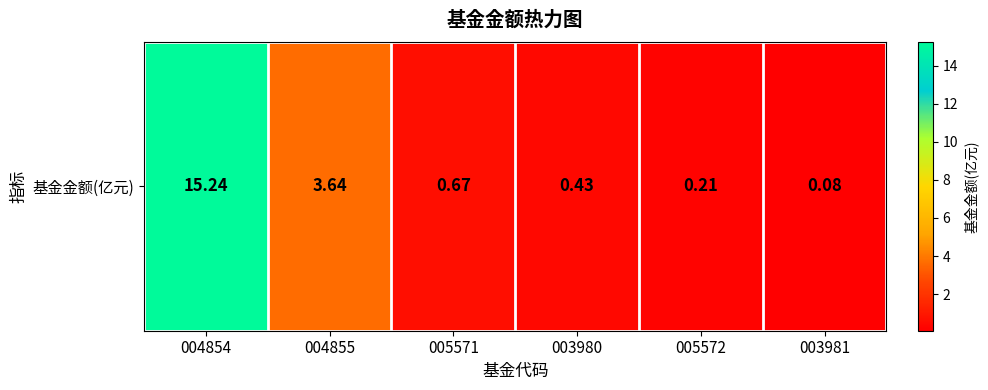

Which label corresponds to the smallest value in the chart?

003981